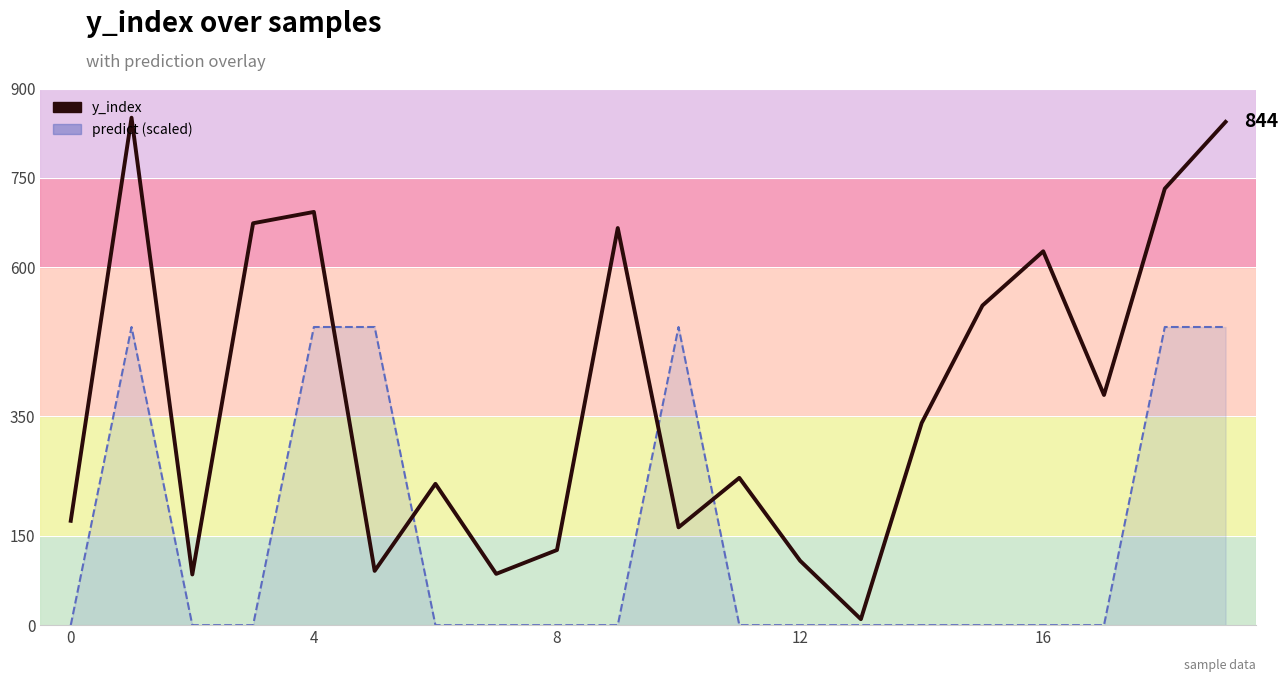

How many lines are shown in the chart?

1